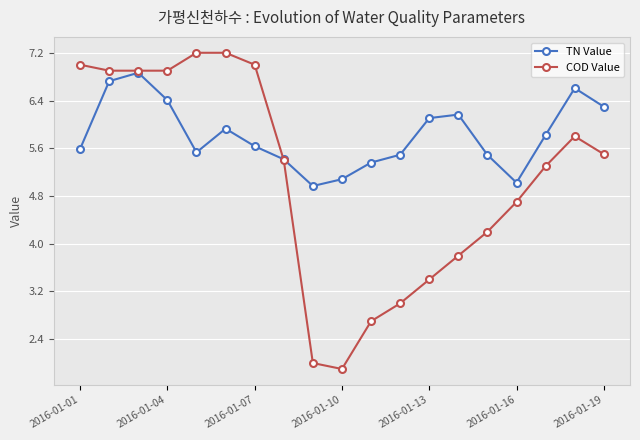

What is the minimum value for COD Value?

1.9